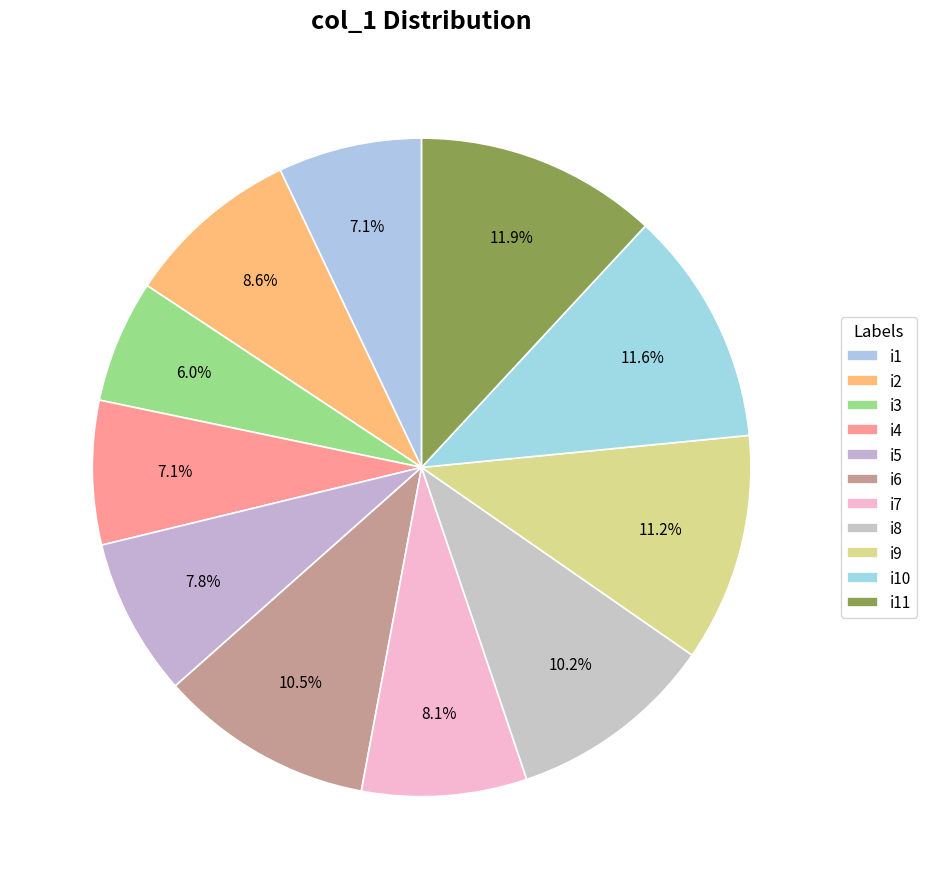

How many segments does this pie chart have?

11